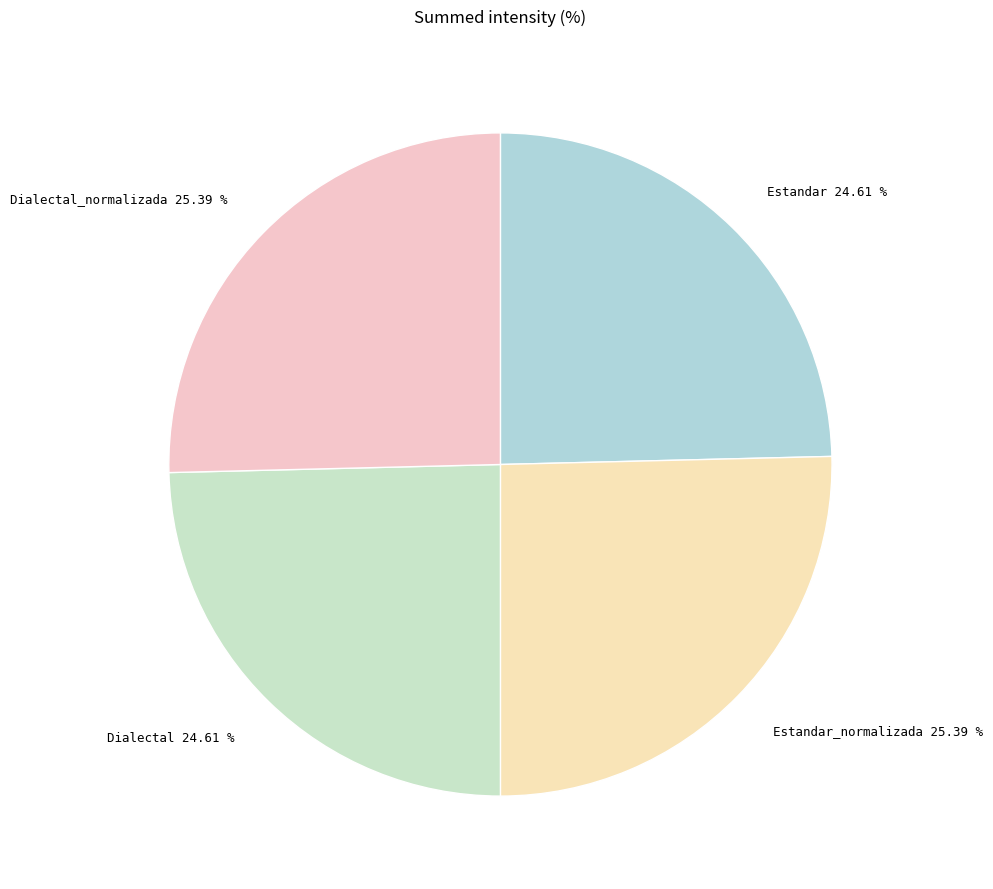

Approximately how many times larger is the value at Dialectal_normalizada 25.39 % compared to Estandar_normalizada 25.39 %?

1.0